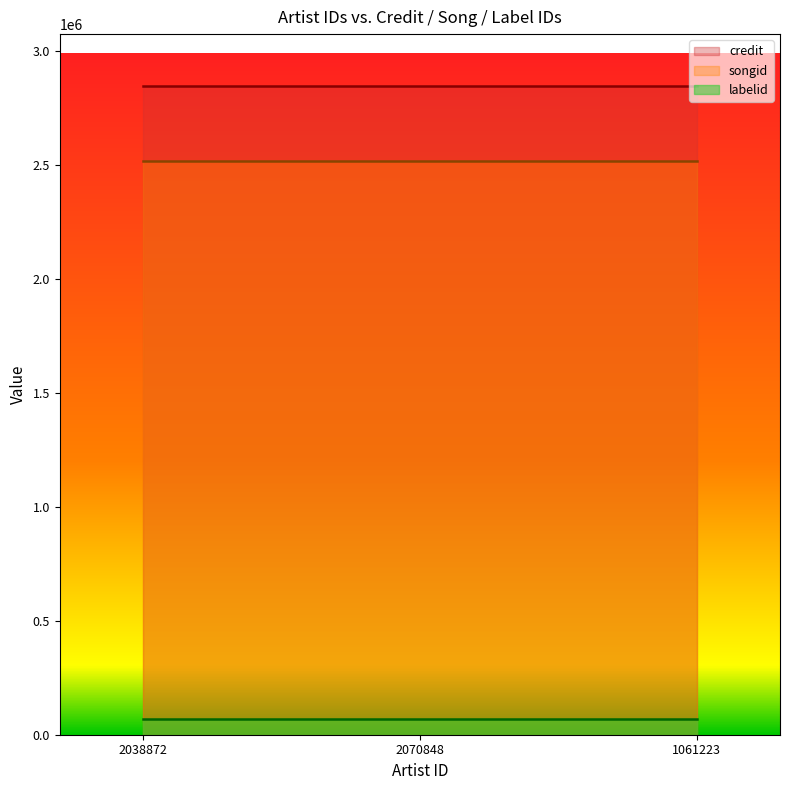

Reading left to right, transcribe all the data shown in this chart.

credit: 2038872=2847567	2070848=2847567	1061223=2847567
songid: 2038872=2519347	2070848=2519347	1061223=2519347
labelid: 2038872=67266	2070848=67266	1061223=67266